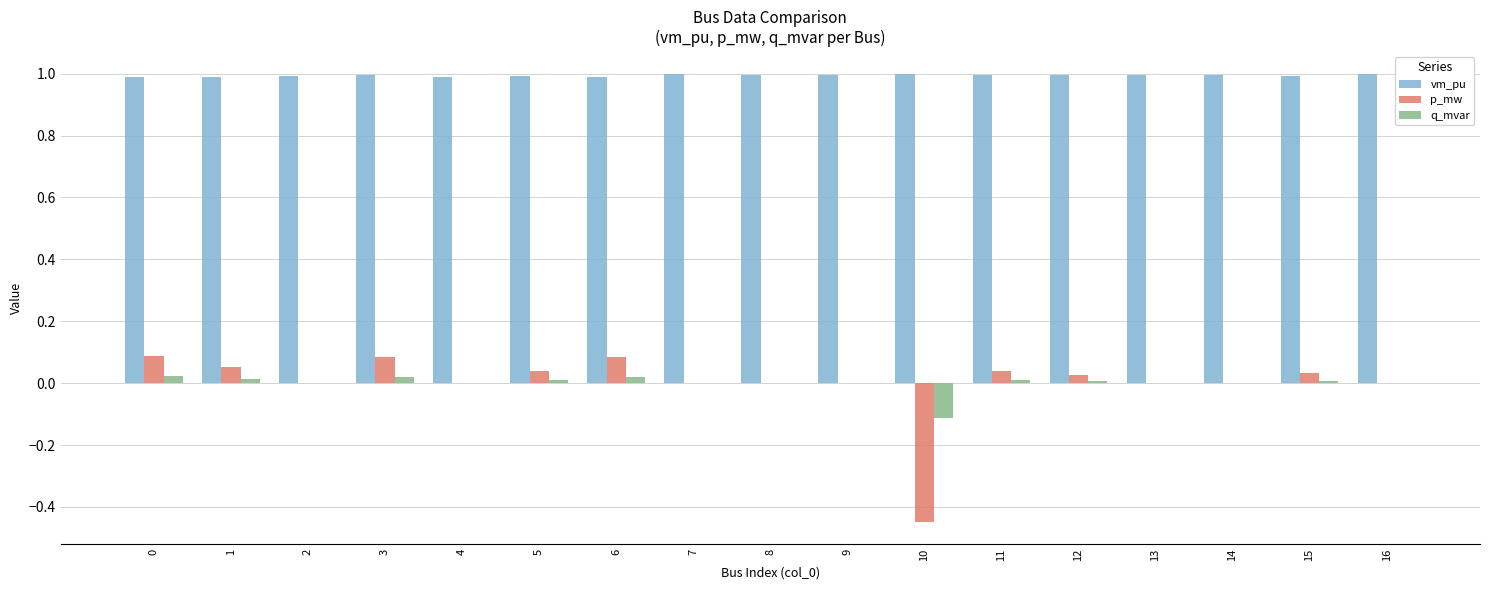

What is the greatest value displayed?

1.0